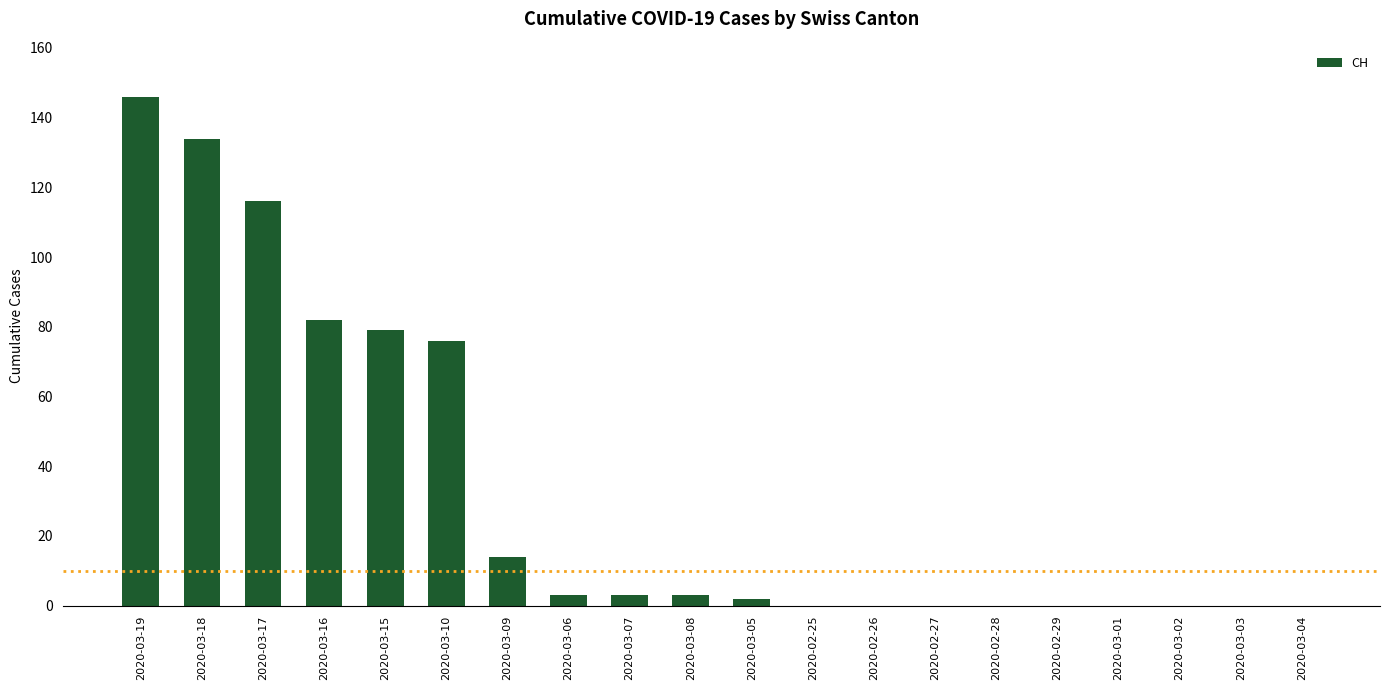

How many categories are shown in the chart?

20